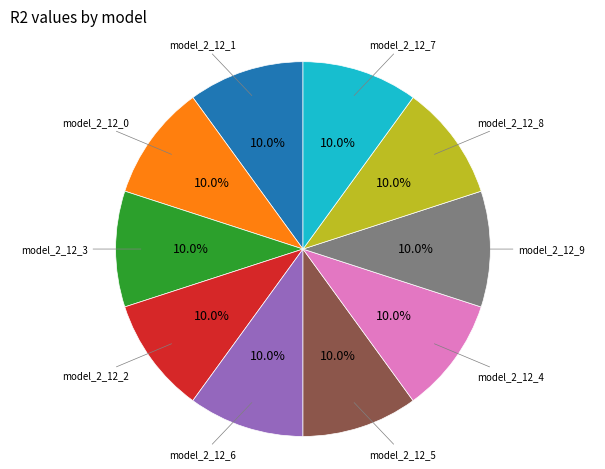

Is there a majority slice in this chart?

No